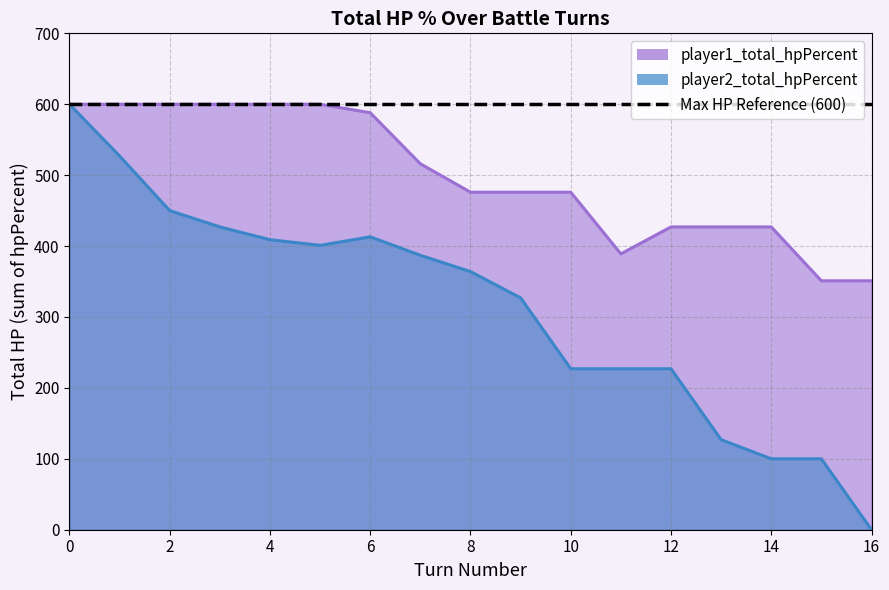

Between 10 and 15, which series saw the biggest shift?

player2_total_hpPercent